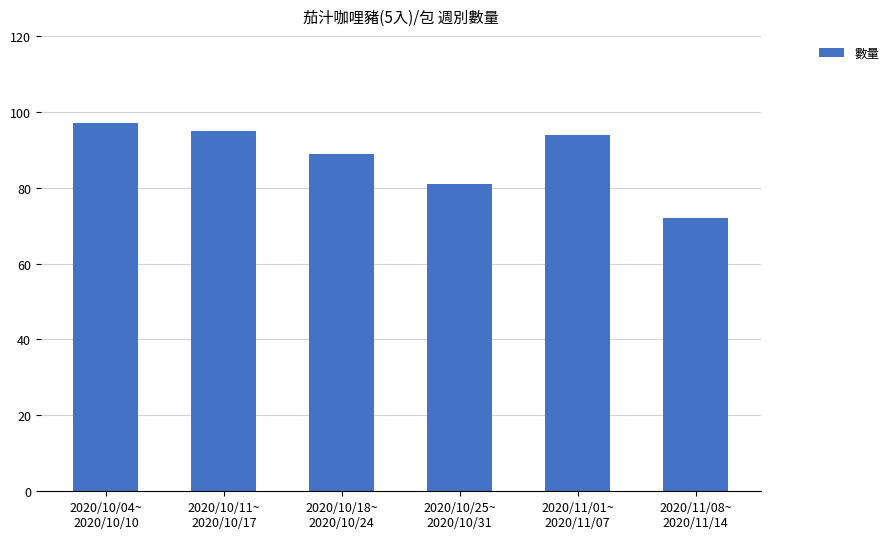

What is the difference between the second highest and minimum values?

23